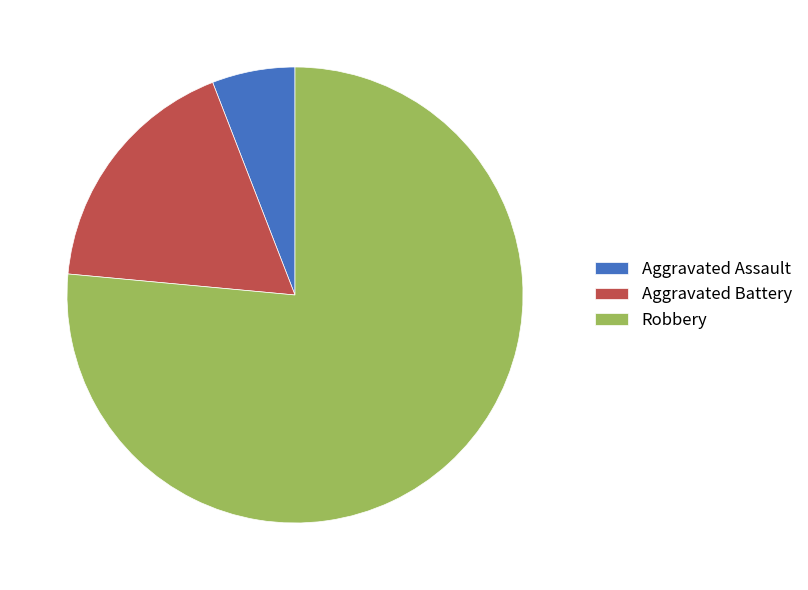

Which slice is the smallest?

Aggravated Assault